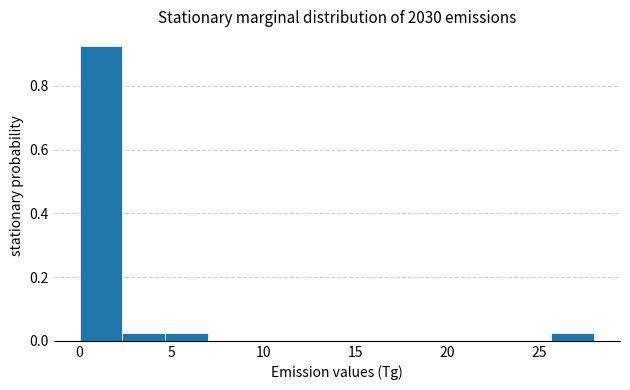

Over which range of the x-axis is the bar tallest?

0.0 to 2.5